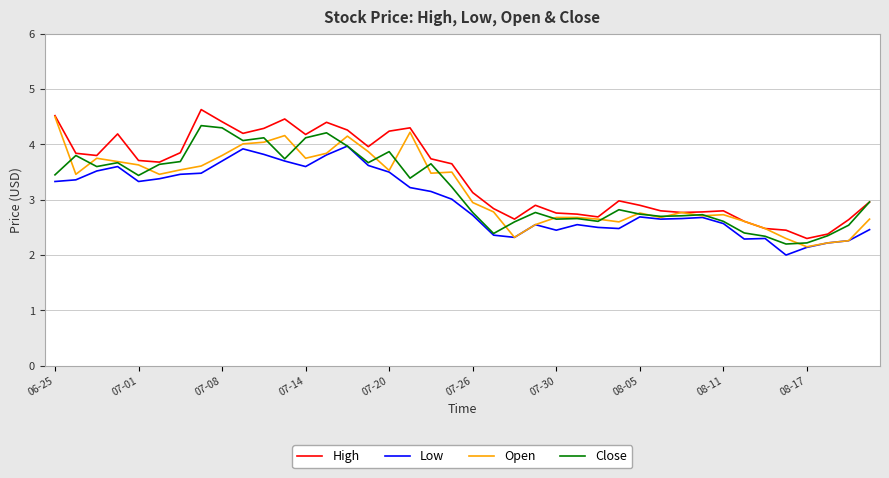

How many lines are shown in the chart?

4